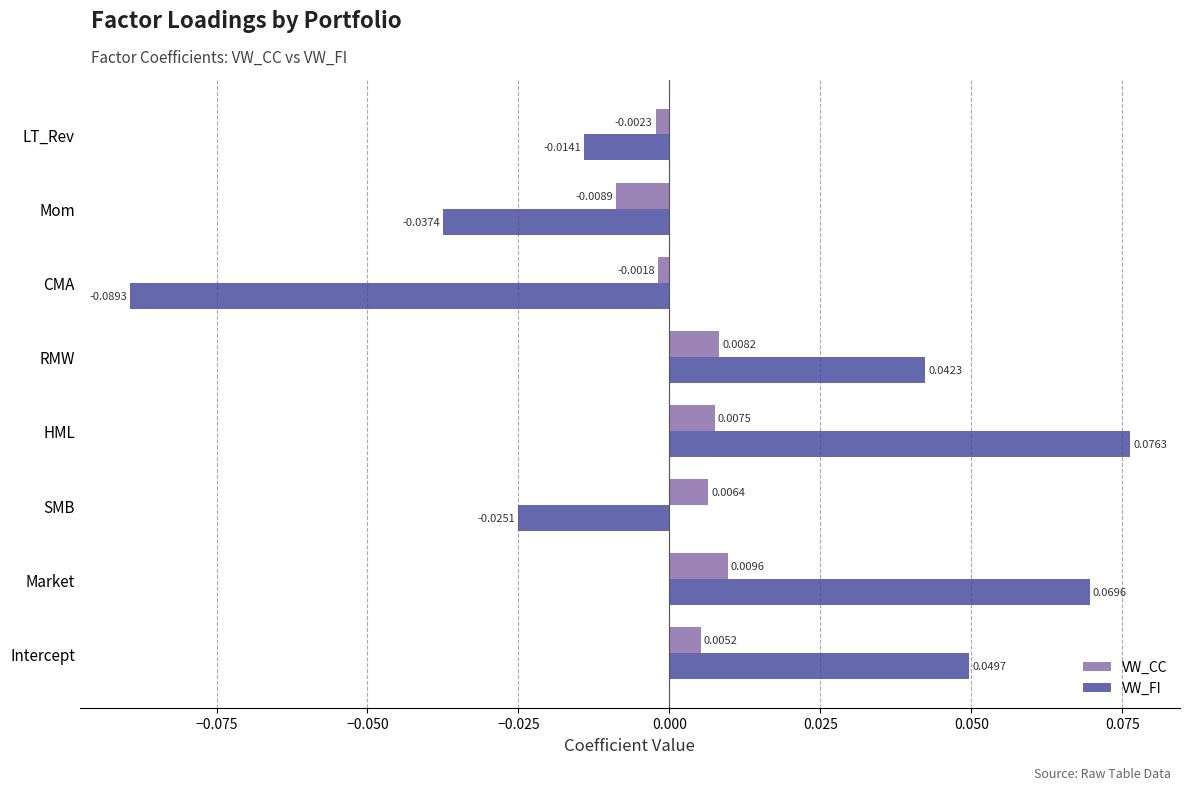

Which series changed the most between HML and LT_Rev?

VW_FI